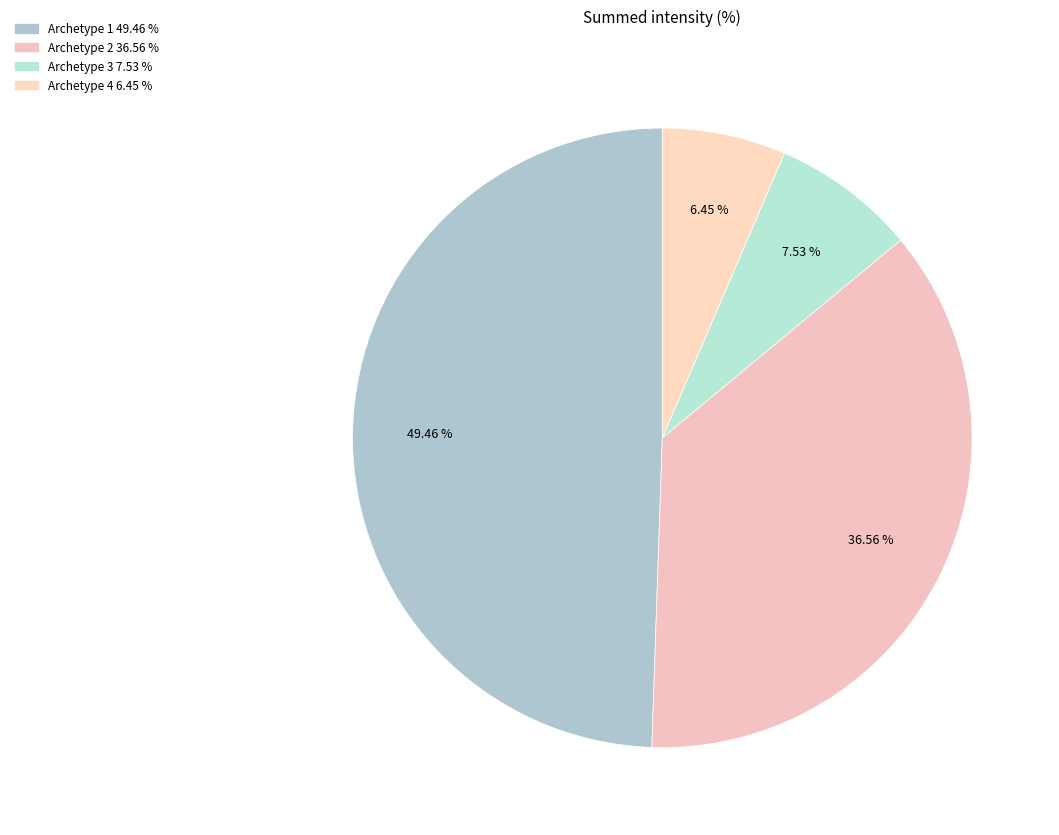

How many segments does this pie chart have?

4